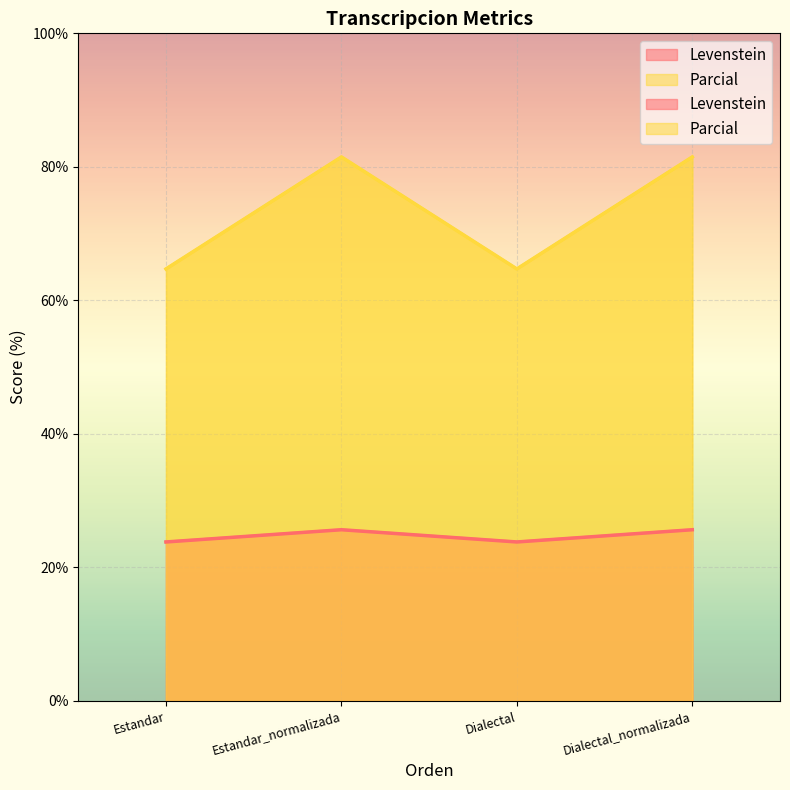

Where is Parcial nearest to the value 73?

Estandar